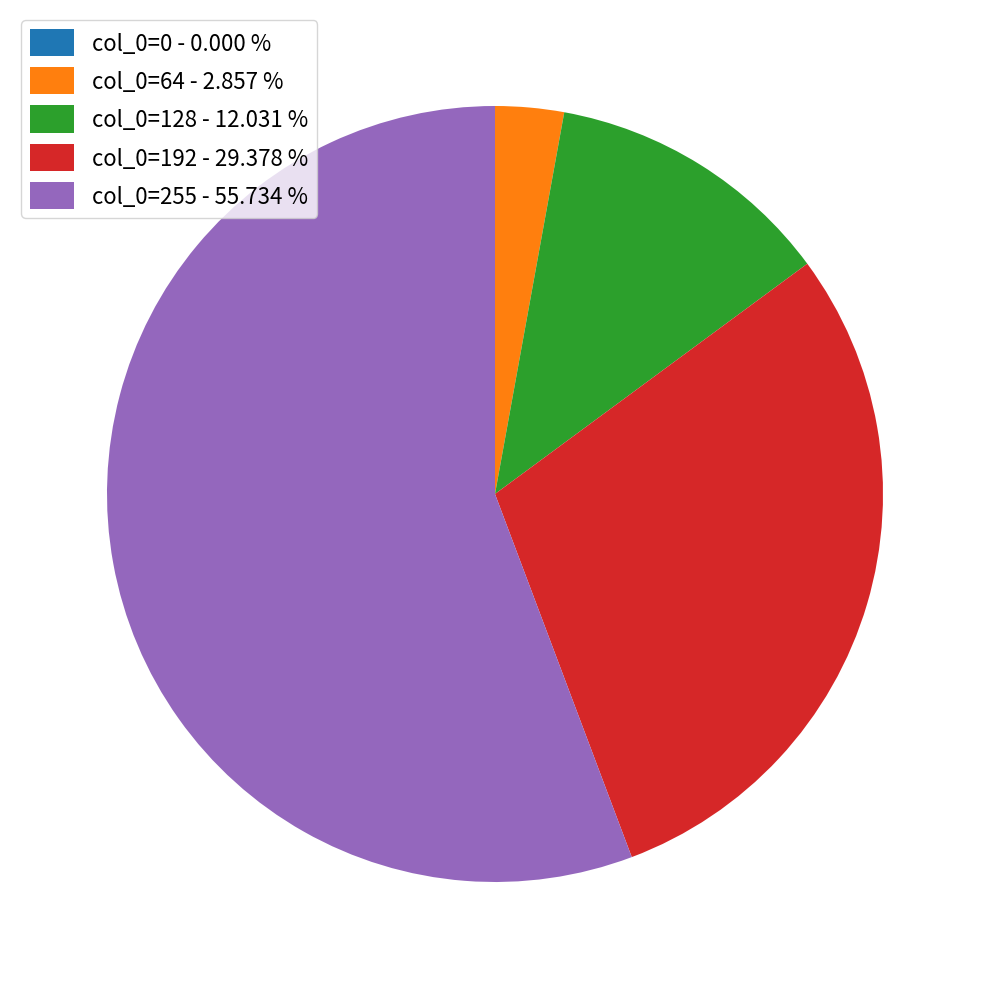

Between col_0=255 - 55.734 % and col_0=64 - 2.857 %, which is larger?

col_0=255 - 55.734 %